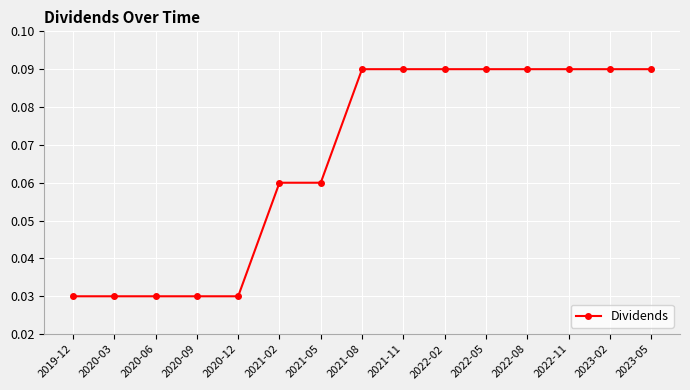

Between 2023-02 and 2020-12, which is larger?

2023-02